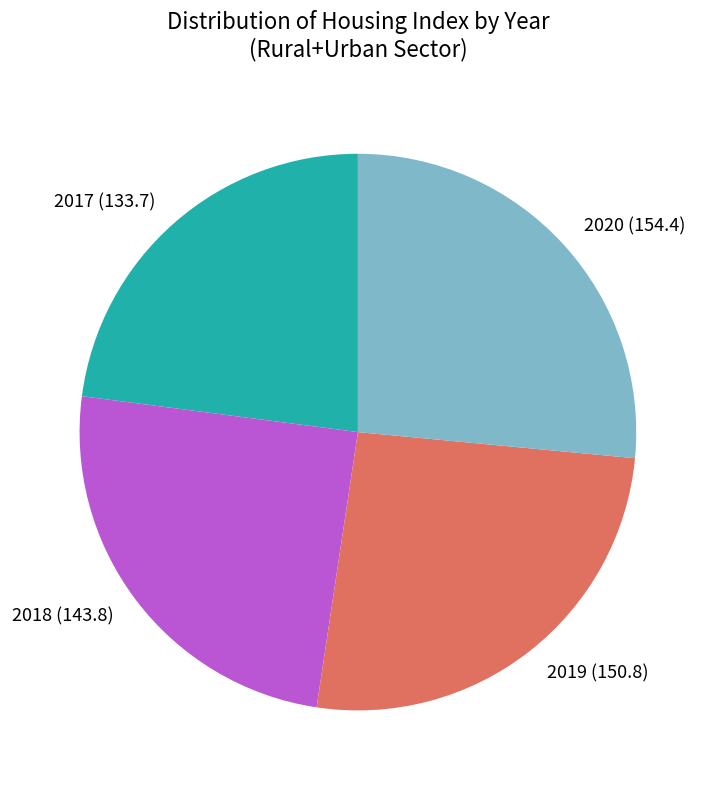

Rank the categories by value from lowest to highest.

2017, 2018, 2019, 2020